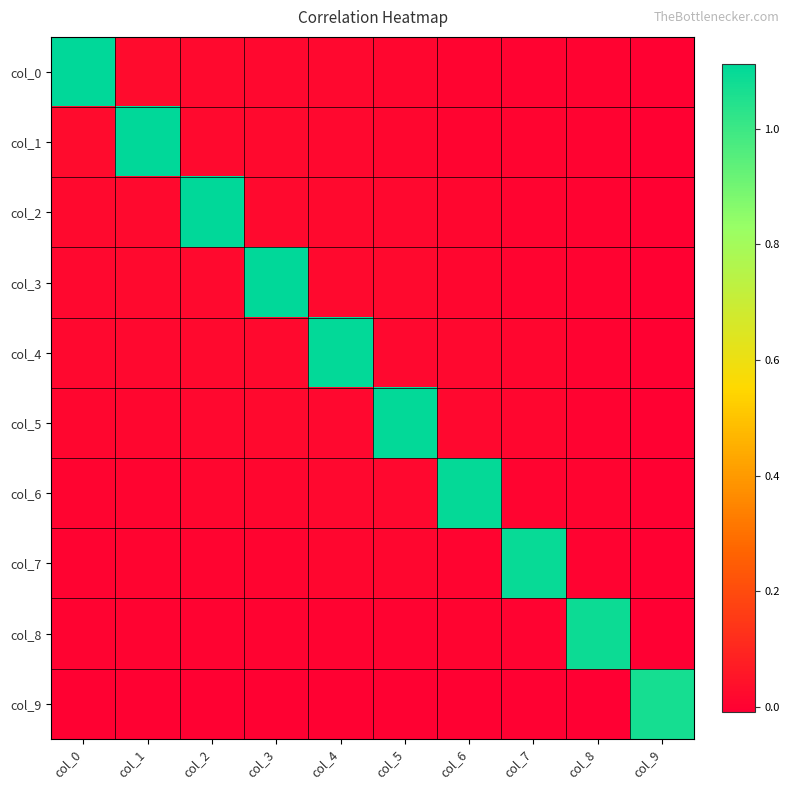

Which category has the lowest value across all series?

col_9